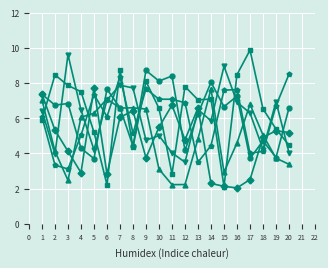

What is the greatest value displayed?

9.9